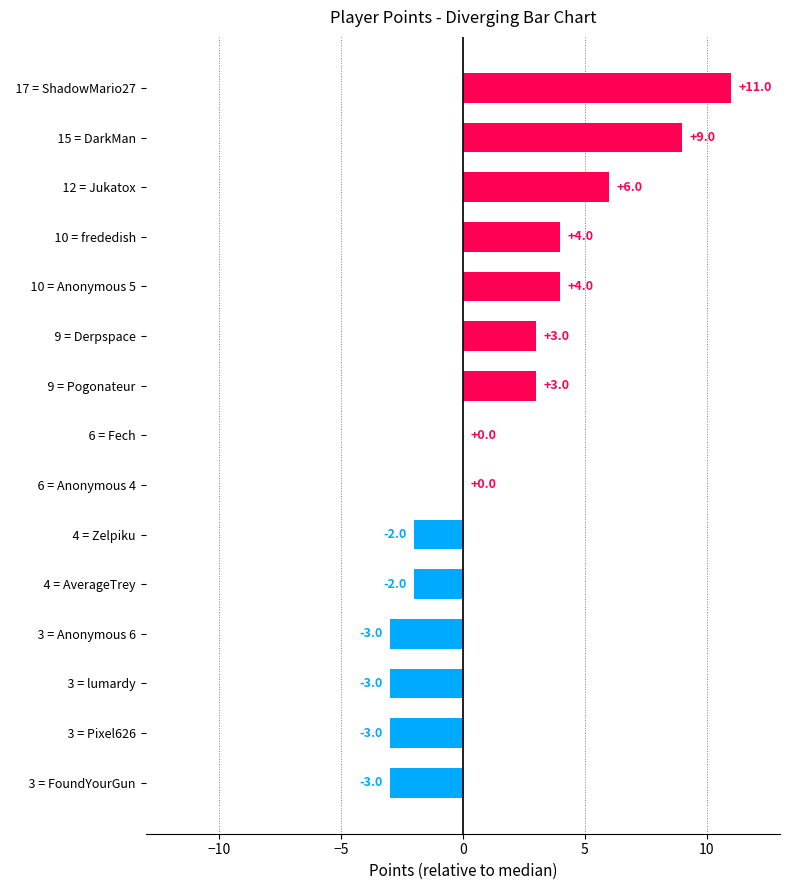

True or false: the data shows 11 at   17 = ShadowMario27.

True